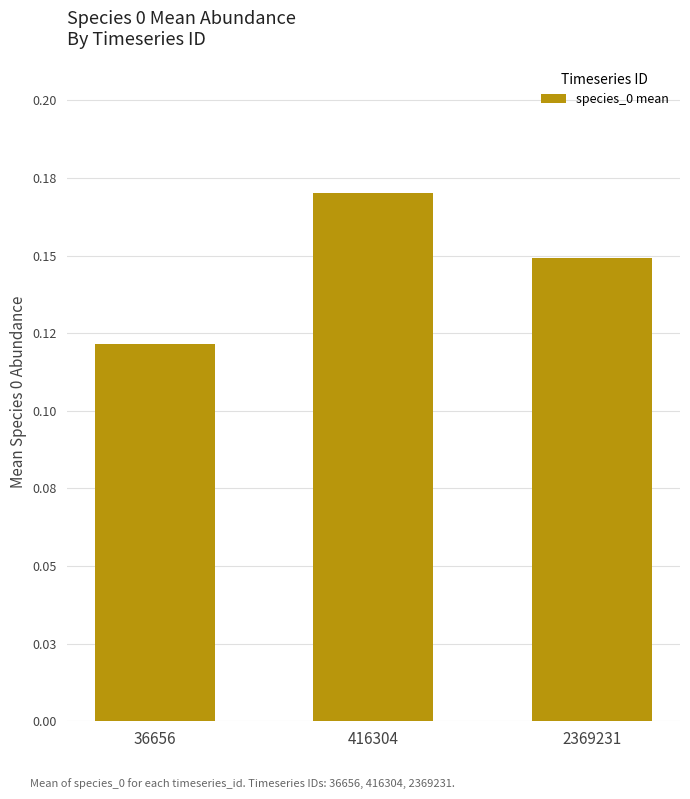

List the labels in order of value, smallest first.

36656, 2369231, 416304